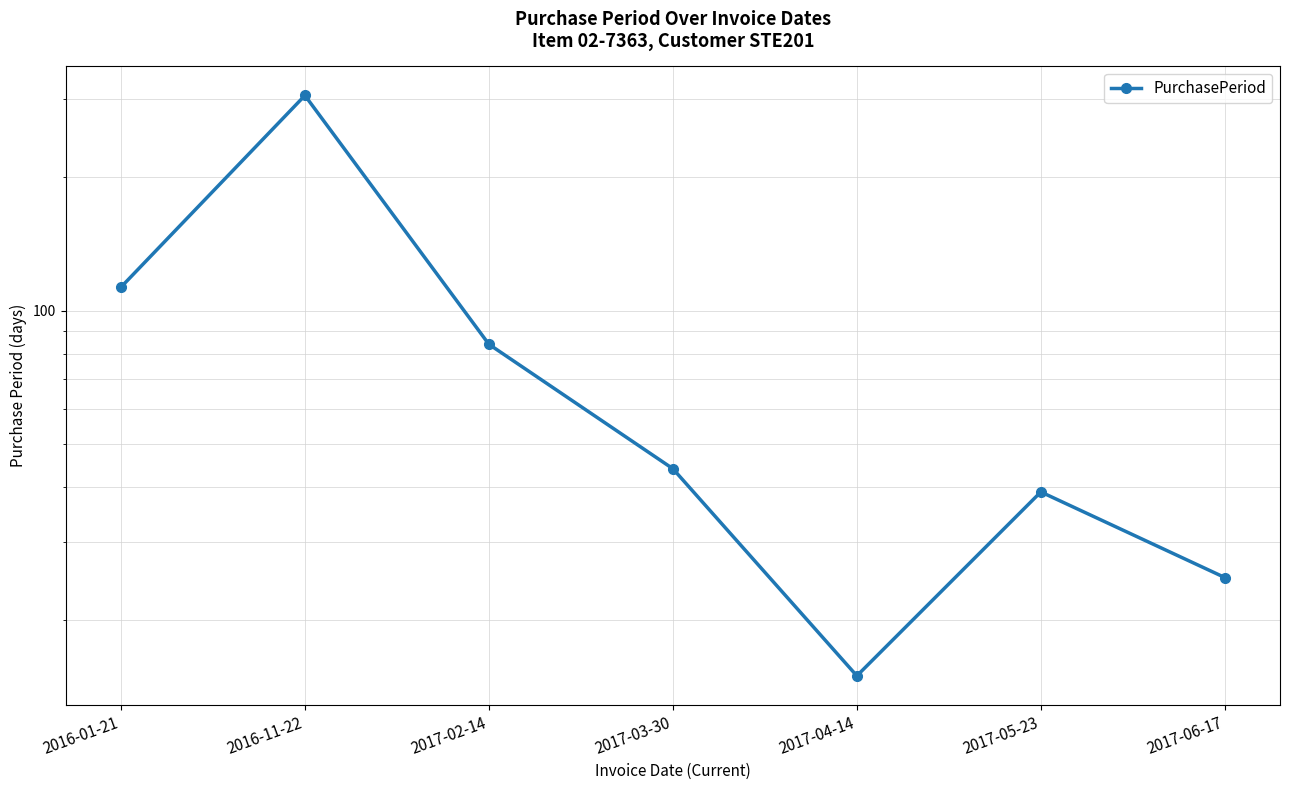

What is the greatest value displayed?

306